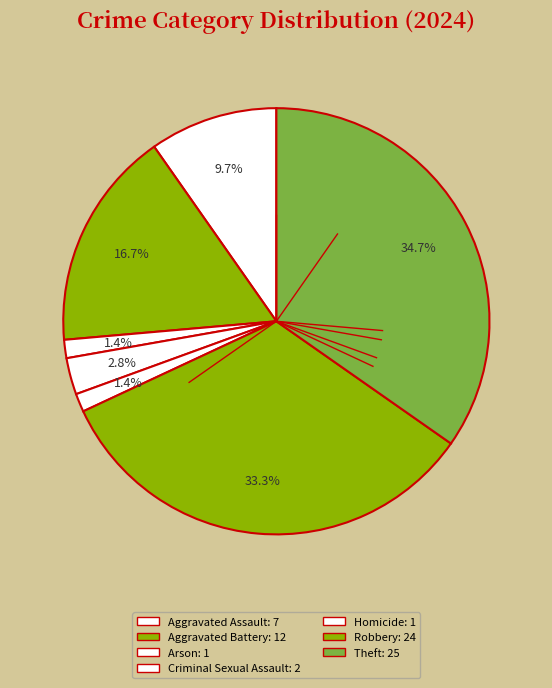

Combined, what portion of the pie is Aggravated Assault and Homicide?

11.1%